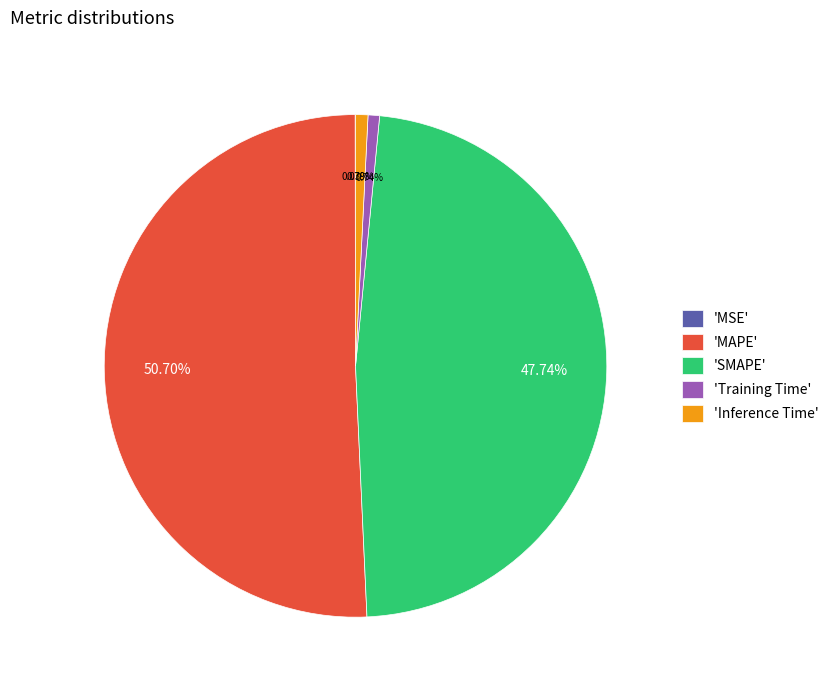

To the nearest percent, what is the difference between the largest and smallest slice percentages?

51%